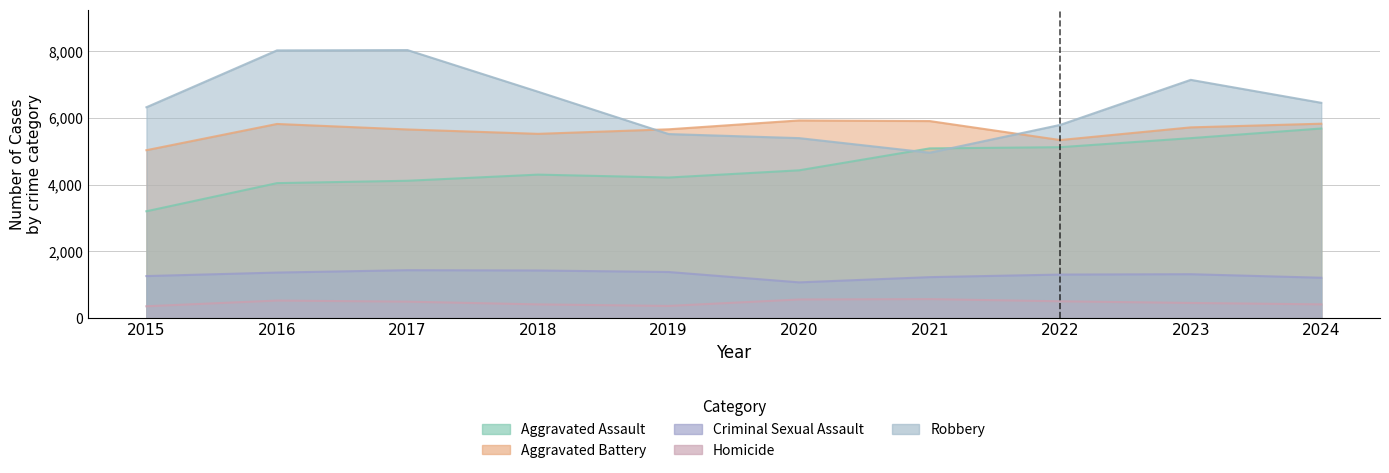

In Aggravated Battery, how many points are higher than both neighbors (excluding endpoints)?

2